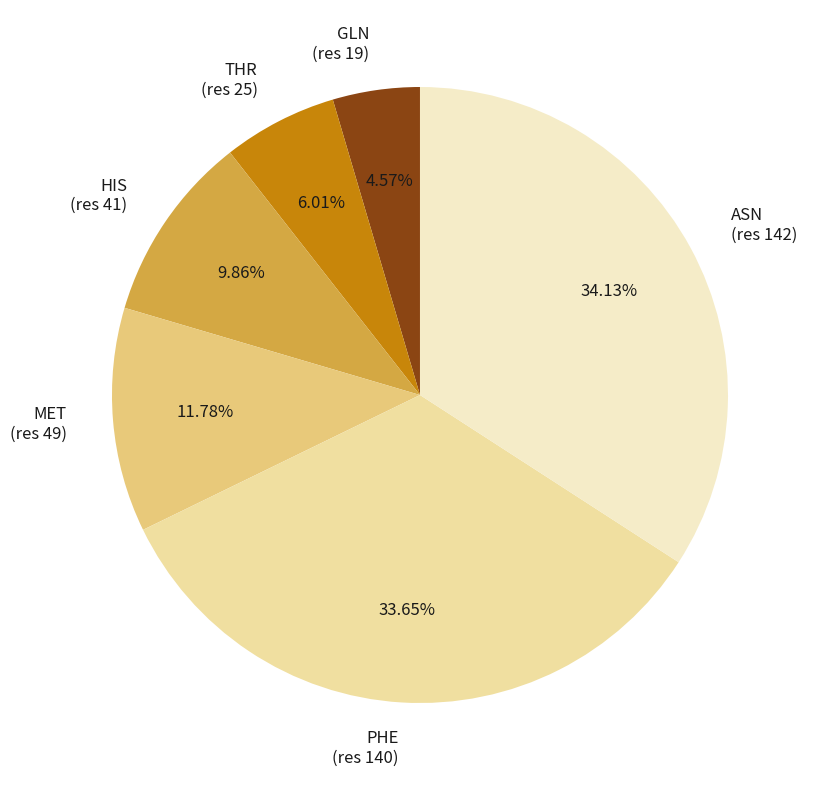

Combined, do PHE (res 140) and MET (res 49) account for over 50%?

No